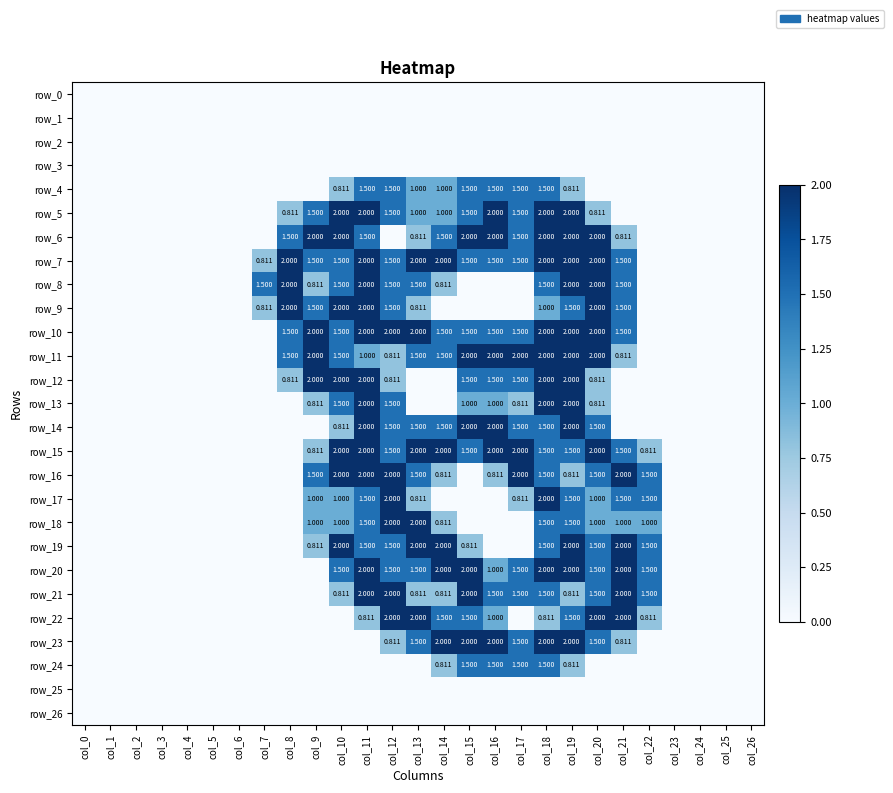

Reading left to right, what are all the values shown in this chart?

row_0: 0.0	0.0	0.0	0.0	0.0	0.0	0.0	0.0	0.0	0.0	0.0	0.0	0.0	0.0	0.0	0.0	0.0	0.0	0.0	0.0	0.0	0.0	0.0	0.0	0.0	0.0	0.0
row_1: 0.0	0.0	0.0	0.0	0.0	0.0	0.0	0.0	0.0	0.0	0.0	0.0	0.0	0.0	0.0	0.0	0.0	0.0	0.0	0.0	0.0	0.0	0.0	0.0	0.0	0.0	0.0
row_2: 0.0	0.0	0.0	0.0	0.0	0.0	0.0	0.0	0.0	0.0	0.0	0.0	0.0	0.0	0.0	0.0	0.0	0.0	0.0	0.0	0.0	0.0	0.0	0.0	0.0	0.0	0.0
row_3: 0.0	0.0	0.0	0.0	0.0	0.0	0.0	0.0	0.0	0.0	0.0	0.0	0.0	0.0	0.0	0.0	0.0	0.0	0.0	0.0	0.0	0.0	0.0	0.0	0.0	0.0	0.0
row_4: 0.0	0.0	0.0	0.0	0.0	0.0	0.0	0.0	0.0	0.0	0.8	1.5	1.5	1.0	1.0	1.5	1.5	1.5	1.5	0.8	0.0	0.0	0.0	0.0	0.0	0.0	0.0
row_5: 0.0	0.0	0.0	0.0	0.0	0.0	0.0	0.0	0.8	1.5	2.0	2.0	1.5	1.0	1.0	1.5	2.0	1.5	2.0	2.0	0.8	0.0	0.0	0.0	0.0	0.0	0.0
row_6: 0.0	0.0	0.0	0.0	0.0	0.0	0.0	0.0	1.5	2.0	2.0	1.5	0.0	0.8	1.5	2.0	2.0	1.5	2.0	2.0	2.0	0.8	0.0	0.0	0.0	0.0	0.0
row_7: 0.0	0.0	0.0	0.0	0.0	0.0	0.0	0.8	2.0	1.5	1.5	2.0	1.5	2.0	2.0	1.5	1.5	1.5	2.0	2.0	2.0	1.5	0.0	0.0	0.0	0.0	0.0
row_8: 0.0	0.0	0.0	0.0	0.0	0.0	0.0	1.5	2.0	0.8	1.5	2.0	1.5	1.5	0.8	0.0	0.0	0.0	1.5	2.0	2.0	1.5	0.0	0.0	0.0	0.0	0.0
row_9: 0.0	0.0	0.0	0.0	0.0	0.0	0.0	0.8	2.0	1.5	2.0	2.0	1.5	0.8	0.0	0.0	0.0	0.0	1.0	1.5	2.0	1.5	0.0	0.0	0.0	0.0	0.0
row_10: 0.0	0.0	0.0	0.0	0.0	0.0	0.0	0.0	1.5	2.0	1.5	2.0	2.0	2.0	1.5	1.5	1.5	1.5	2.0	2.0	2.0	1.5	0.0	0.0	0.0	0.0	0.0
row_11: 0.0	0.0	0.0	0.0	0.0	0.0	0.0	0.0	1.5	2.0	1.5	1.0	0.8	1.5	1.5	2.0	2.0	2.0	2.0	2.0	2.0	0.8	0.0	0.0	0.0	0.0	0.0
row_12: 0.0	0.0	0.0	0.0	0.0	0.0	0.0	0.0	0.8	2.0	2.0	2.0	0.8	0.0	0.0	1.5	1.5	1.5	2.0	2.0	0.8	0.0	0.0	0.0	0.0	0.0	0.0
row_13: 0.0	0.0	0.0	0.0	0.0	0.0	0.0	0.0	0.0	0.8	1.5	2.0	1.5	0.0	0.0	1.0	1.0	0.8	2.0	2.0	0.8	0.0	0.0	0.0	0.0	0.0	0.0
row_14: 0.0	0.0	0.0	0.0	0.0	0.0	0.0	0.0	0.0	0.0	0.8	2.0	1.5	1.5	1.5	2.0	2.0	1.5	1.5	2.0	1.5	0.0	0.0	0.0	0.0	0.0	0.0
row_15: 0.0	0.0	0.0	0.0	0.0	0.0	0.0	0.0	0.0	0.8	2.0	2.0	1.5	2.0	2.0	1.5	2.0	2.0	1.5	1.5	2.0	1.5	0.8	0.0	0.0	0.0	0.0
row_16: 0.0	0.0	0.0	0.0	0.0	0.0	0.0	0.0	0.0	1.5	2.0	2.0	2.0	1.5	0.8	0.0	0.8	2.0	1.5	0.8	1.5	2.0	1.5	0.0	0.0	0.0	0.0
row_17: 0.0	0.0	0.0	0.0	0.0	0.0	0.0	0.0	0.0	1.0	1.0	1.5	2.0	0.8	0.0	0.0	0.0	0.8	2.0	1.5	1.0	1.5	1.5	0.0	0.0	0.0	0.0
row_18: 0.0	0.0	0.0	0.0	0.0	0.0	0.0	0.0	0.0	1.0	1.0	1.5	2.0	2.0	0.8	0.0	0.0	0.0	1.5	1.5	1.0	1.0	1.0	0.0	0.0	0.0	0.0
row_19: 0.0	0.0	0.0	0.0	0.0	0.0	0.0	0.0	0.0	0.8	2.0	1.5	1.5	2.0	2.0	0.8	0.0	0.0	1.5	2.0	1.5	2.0	1.5	0.0	0.0	0.0	0.0
row_20: 0.0	0.0	0.0	0.0	0.0	0.0	0.0	0.0	0.0	0.0	1.5	2.0	1.5	1.5	2.0	2.0	1.0	1.5	2.0	2.0	1.5	2.0	1.5	0.0	0.0	0.0	0.0
row_21: 0.0	0.0	0.0	0.0	0.0	0.0	0.0	0.0	0.0	0.0	0.8	2.0	2.0	0.8	0.8	2.0	1.5	1.5	1.5	0.8	1.5	2.0	1.5	0.0	0.0	0.0	0.0
row_22: 0.0	0.0	0.0	0.0	0.0	0.0	0.0	0.0	0.0	0.0	0.0	0.8	2.0	2.0	1.5	1.5	1.0	0.0	0.8	1.5	2.0	2.0	0.8	0.0	0.0	0.0	0.0
row_23: 0.0	0.0	0.0	0.0	0.0	0.0	0.0	0.0	0.0	0.0	0.0	0.0	0.8	1.5	2.0	2.0	2.0	1.5	2.0	2.0	1.5	0.8	0.0	0.0	0.0	0.0	0.0
row_24: 0.0	0.0	0.0	0.0	0.0	0.0	0.0	0.0	0.0	0.0	0.0	0.0	0.0	0.0	0.8	1.5	1.5	1.5	1.5	0.8	0.0	0.0	0.0	0.0	0.0	0.0	0.0
row_25: 0.0	0.0	0.0	0.0	0.0	0.0	0.0	0.0	0.0	0.0	0.0	0.0	0.0	0.0	0.0	0.0	0.0	0.0	0.0	0.0	0.0	0.0	0.0	0.0	0.0	0.0	0.0
row_26: 0.0	0.0	0.0	0.0	0.0	0.0	0.0	0.0	0.0	0.0	0.0	0.0	0.0	0.0	0.0	0.0	0.0	0.0	0.0	0.0	0.0	0.0	0.0	0.0	0.0	0.0	0.0